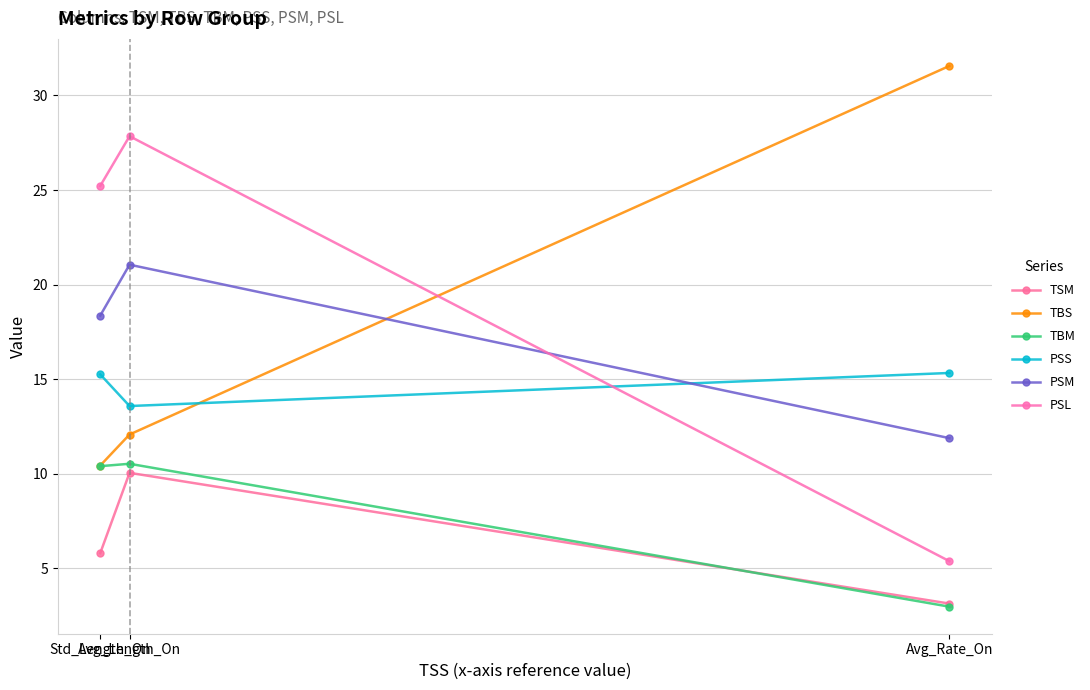

The TBM series shows 1.7 at Avg_Rate_On. True or false?

False